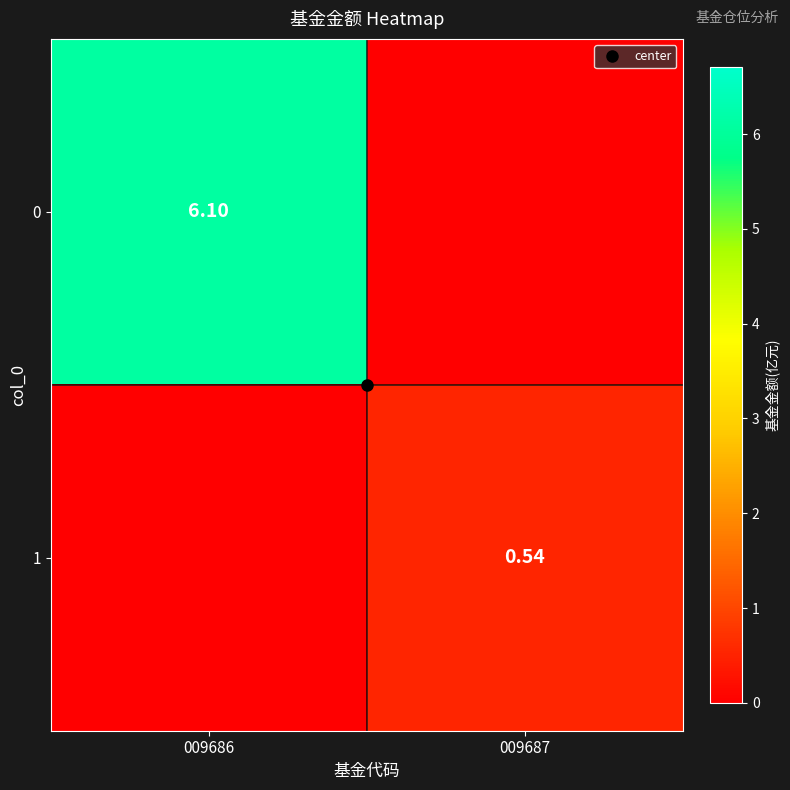

What is the total value across all series at 009686?

6.1